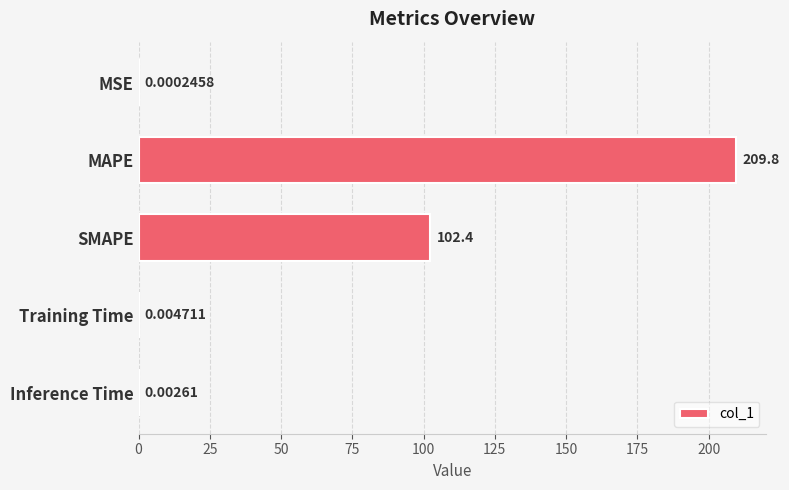

Which has a higher value, SMAPE or Inference Time?

SMAPE